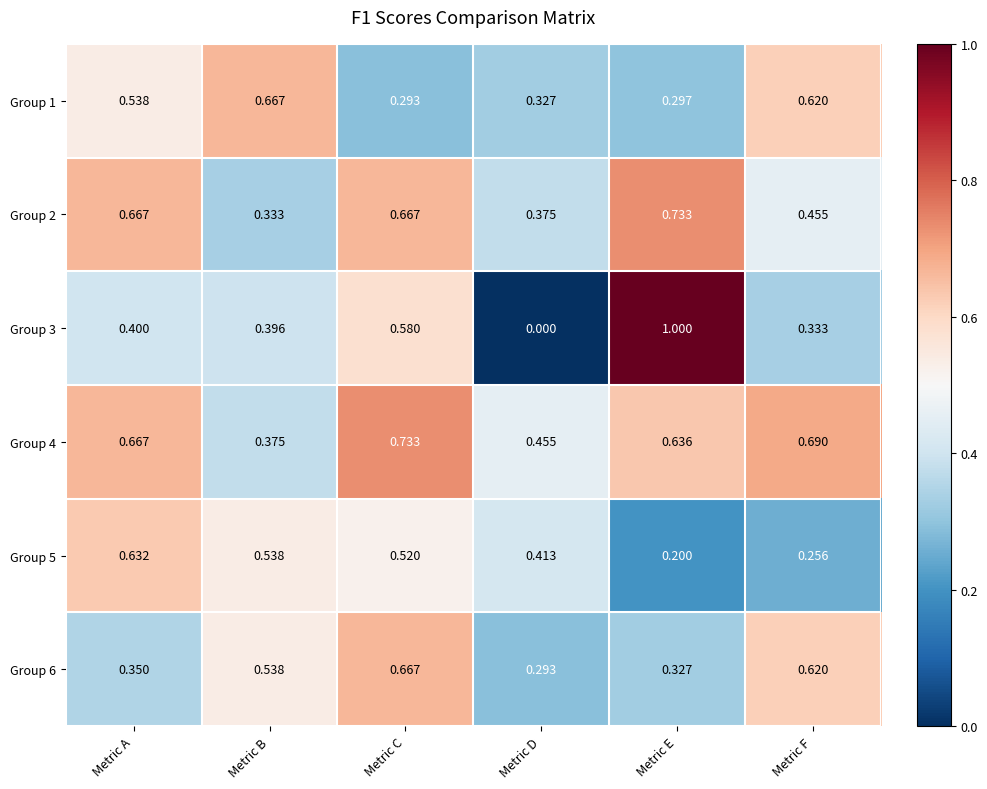

At which label is Group 2 closest to 0?

Metric B